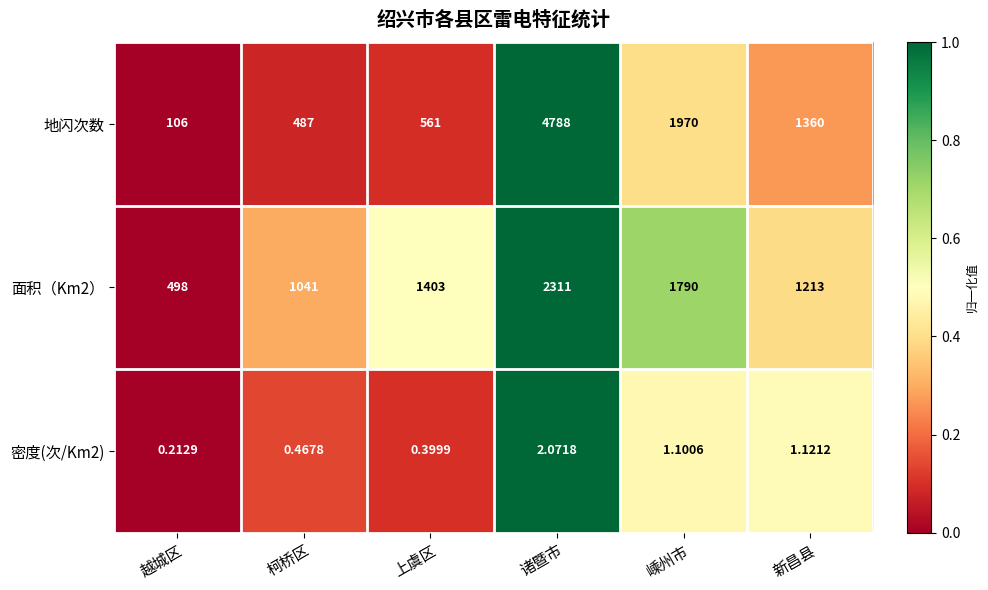

Which label corresponds to the largest value in the chart?

诸暨市